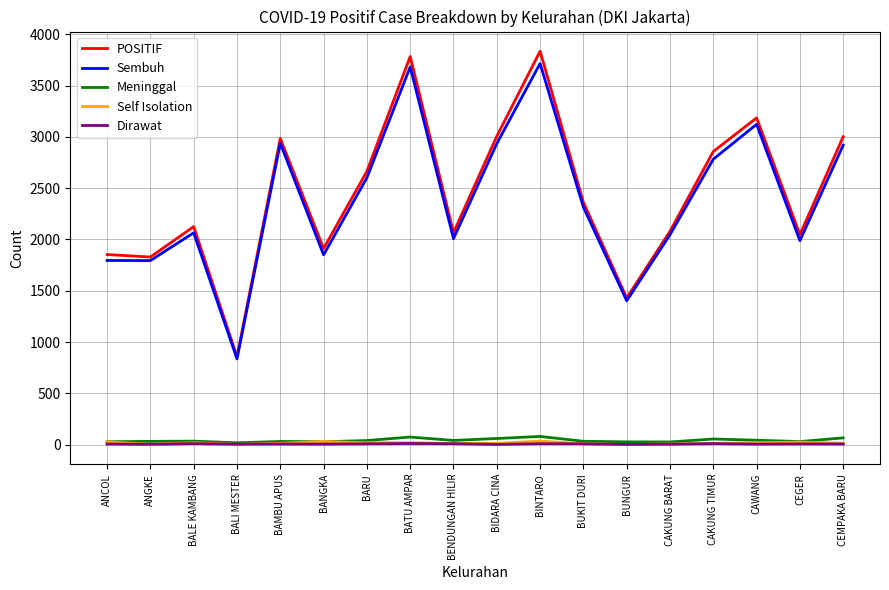

What is the approximate value of POSITIF at BUNGUR?

1430